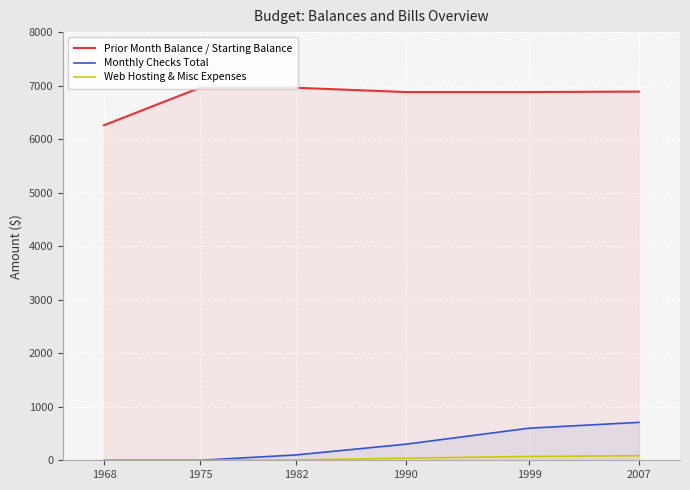

What is the difference between the second highest and minimum values in the Web Hosting & Misc Expenses series?

72.0